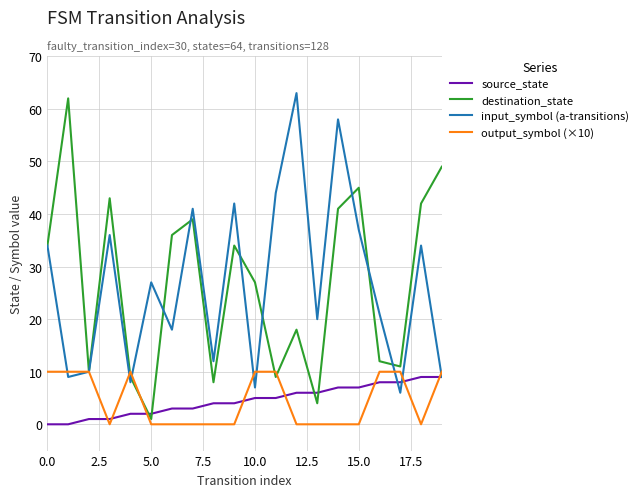

What is the maximum value for destination_state?

62